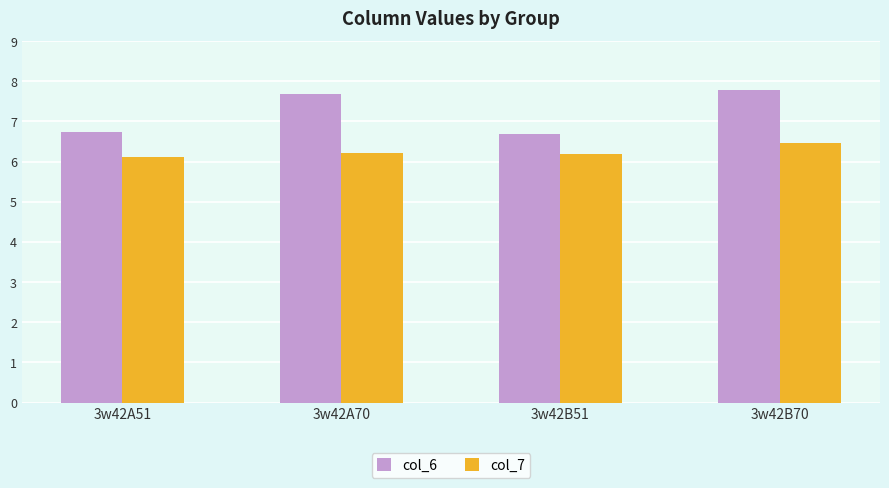

Between 3w42A51 and 3w42A70, which series saw the biggest shift?

col_6